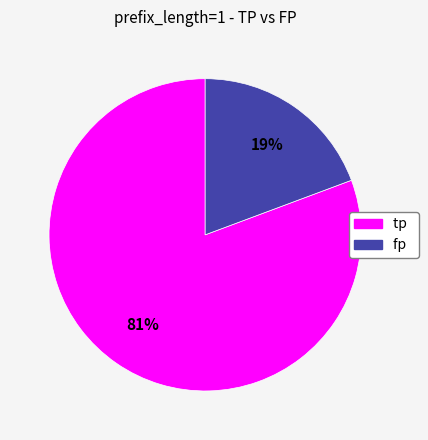

Which category has the smallest portion of the pie?

fp